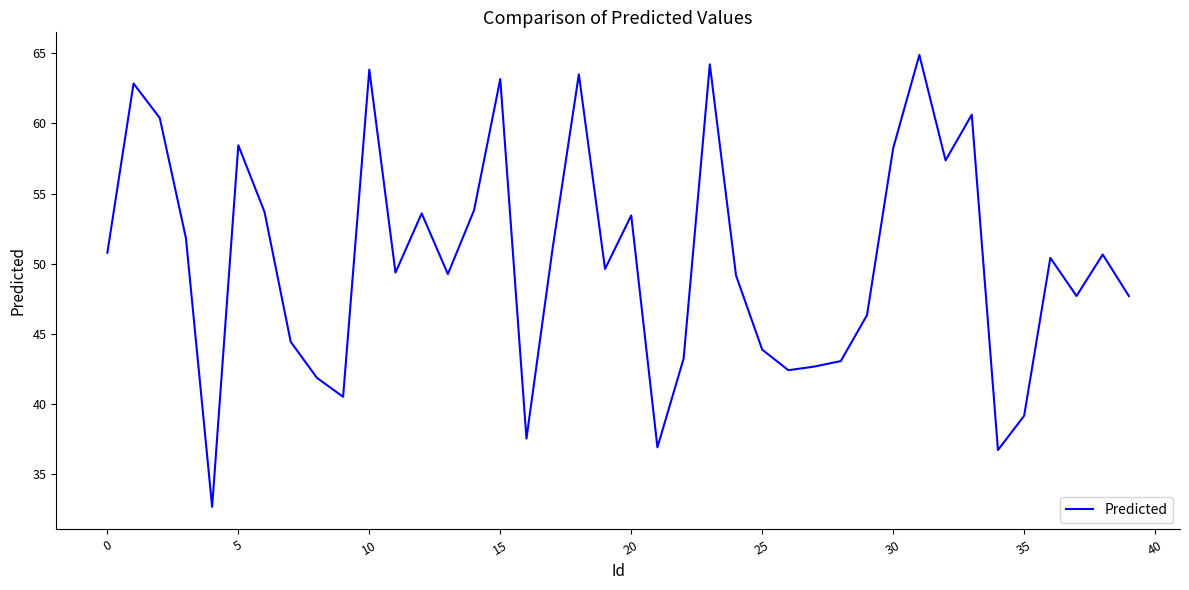

What is the smallest value displayed?

32.7